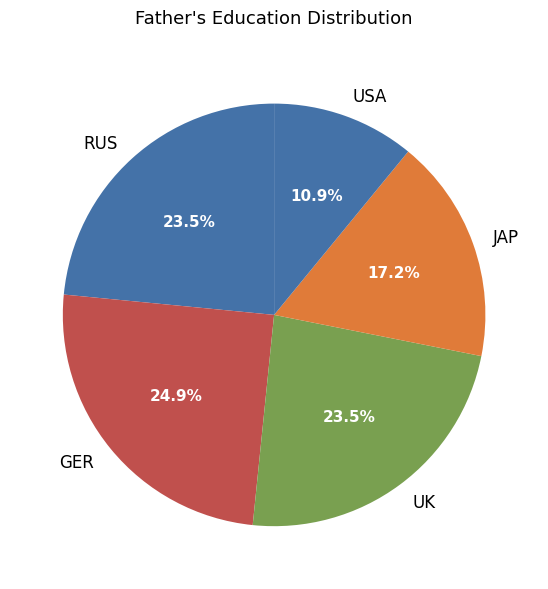

Which category has the biggest portion of the pie?

GER